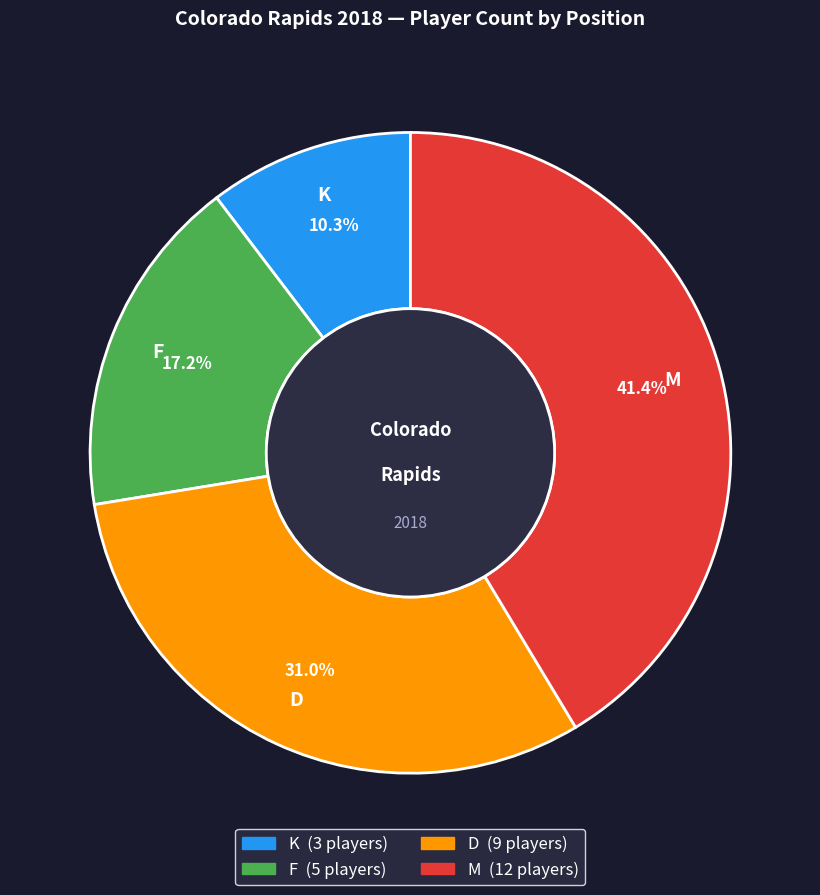

Do M and D together represent more than half of the pie?

Yes